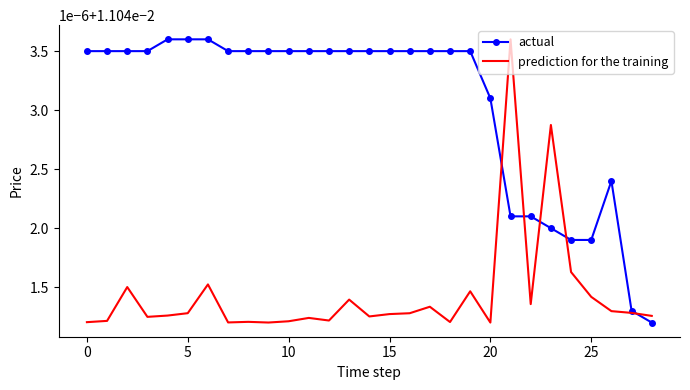

What is the label of the 15th point from the left?

14